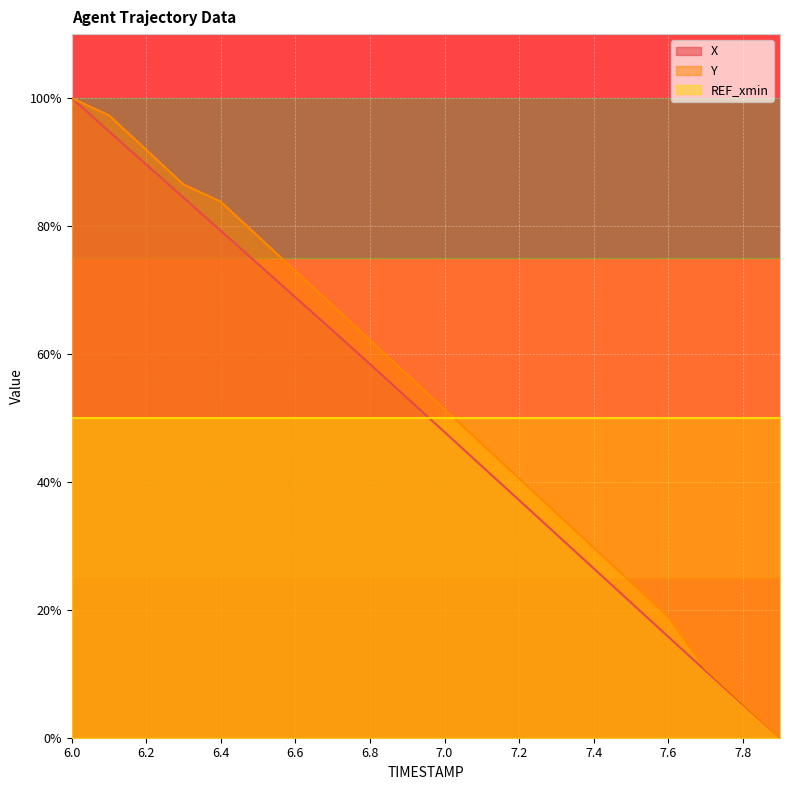

What is the average value of the Y series?

53.0